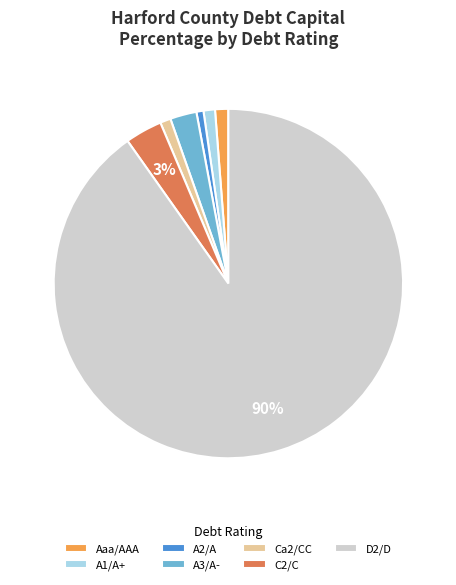

The D2/D slice represents 76% of the pie. True or false?

False